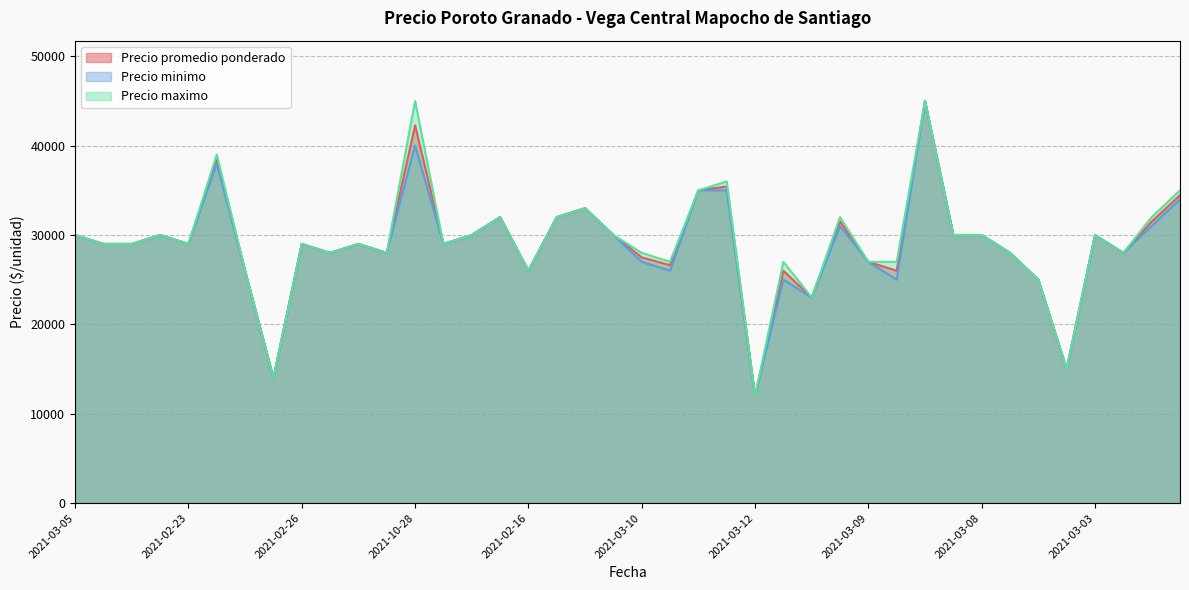

True or false: Precio maximo has a value of 36843 at 2021-03-16.

False